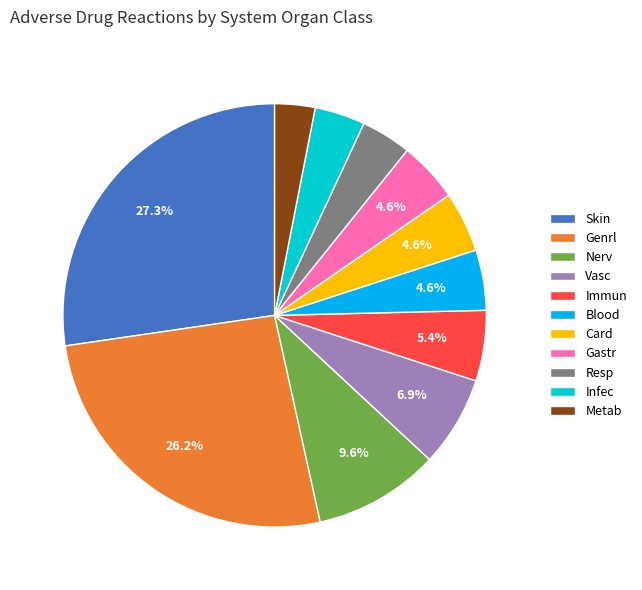

Does Resp account for over 50% of the chart?

No